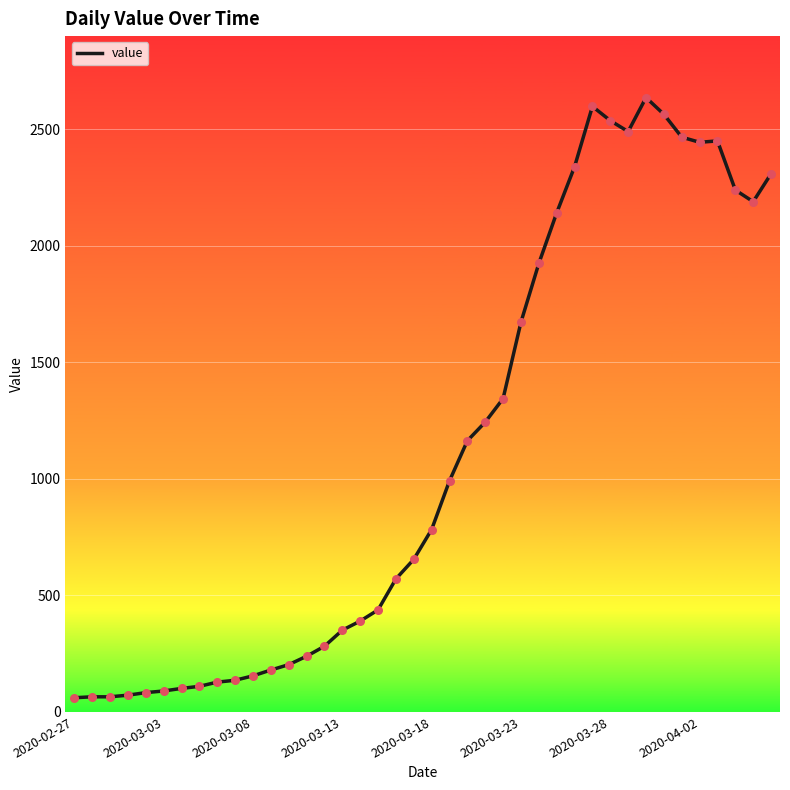

What is the difference between the maximum and minimum values?

2576